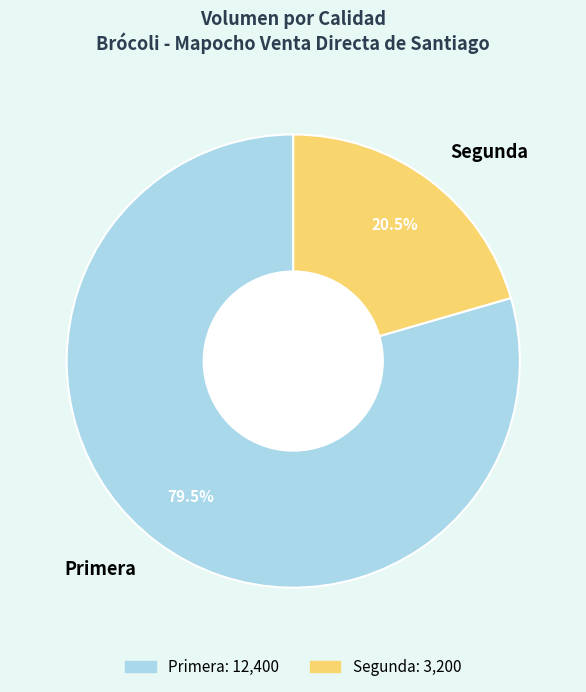

Which slice is the smallest?

Segunda